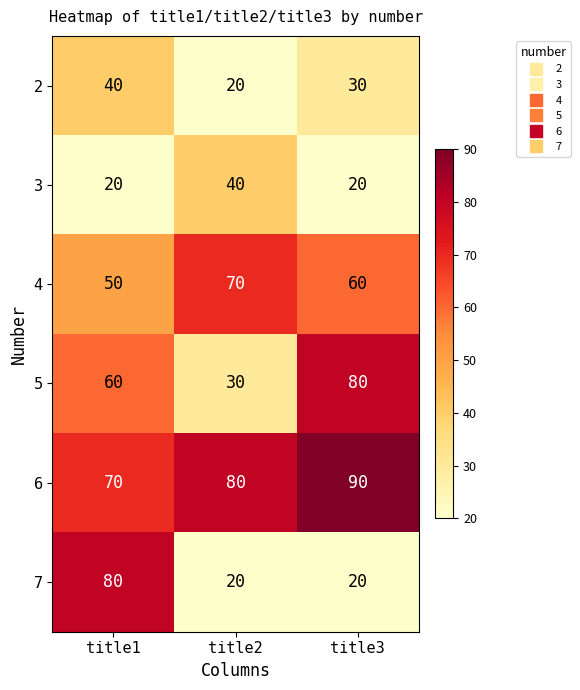

Rank the categories by 4 value from highest to lowest.

title2, title3, title1